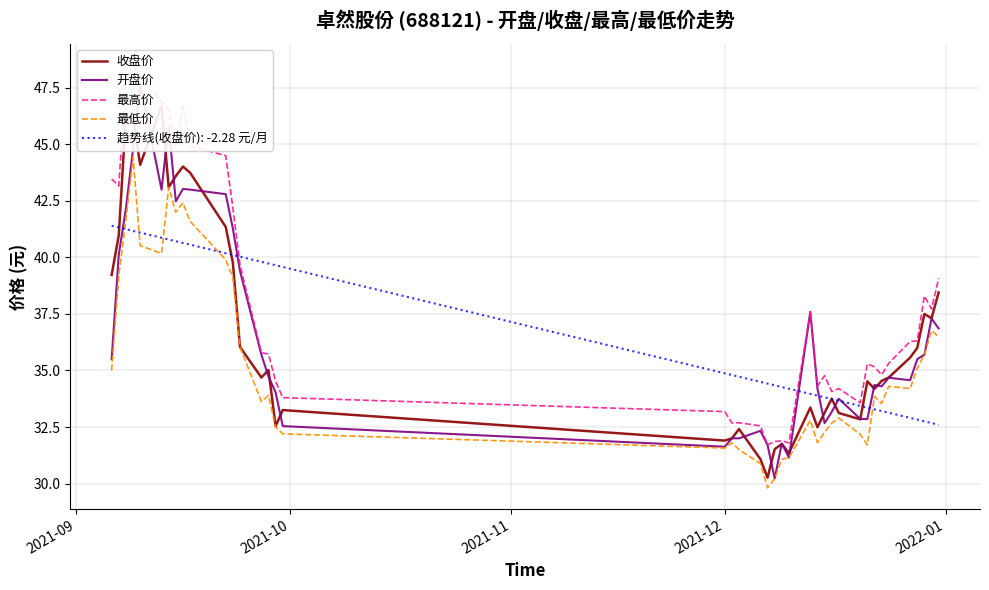

What is the minimum value for 趋势线(收盘价): -2.28 元/月?

32.6